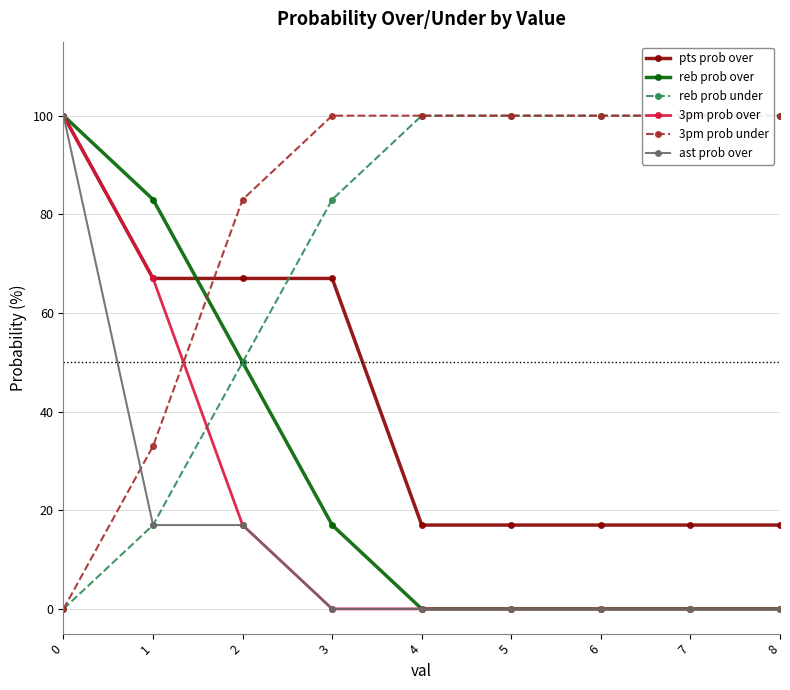

Which series has the largest total across all categories?

3pm prob under